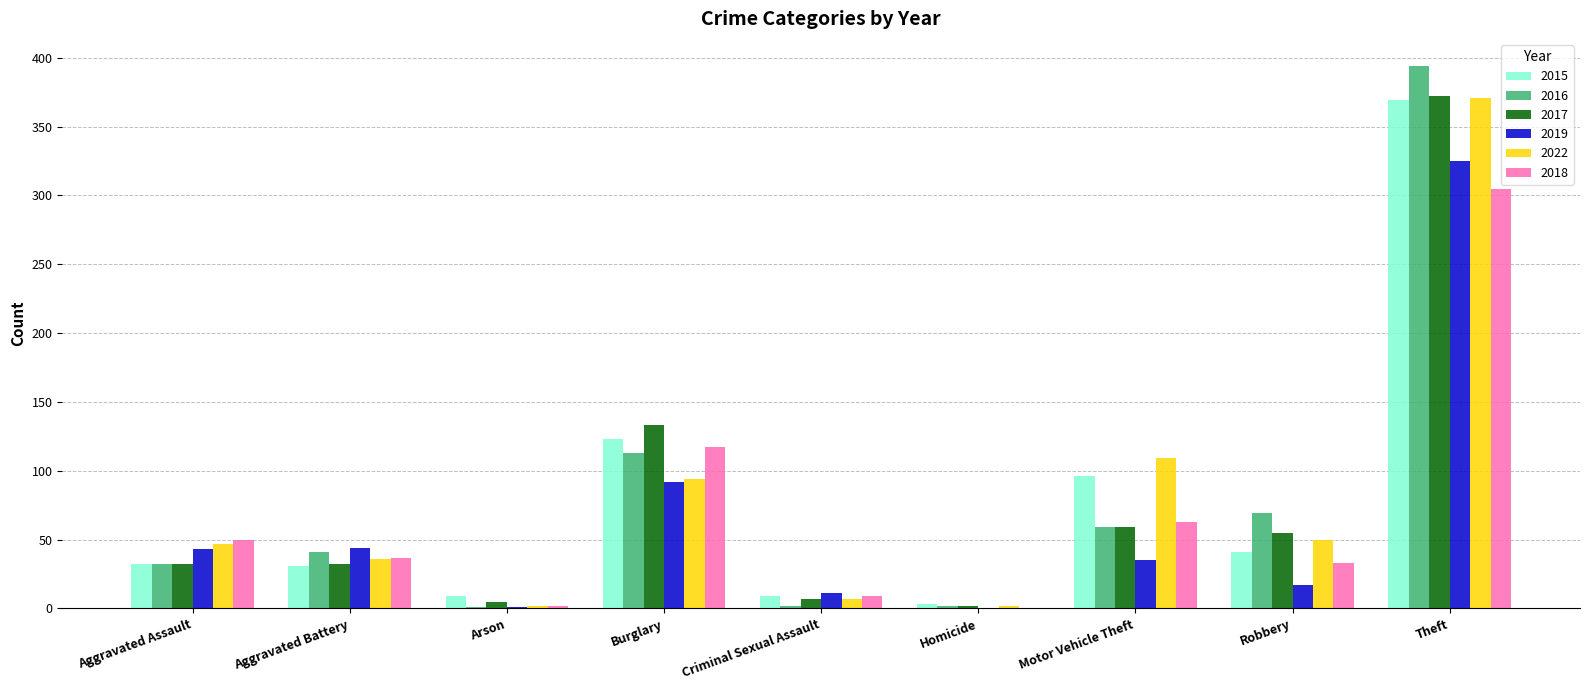

At which label is 2015 closest to 186?

Burglary